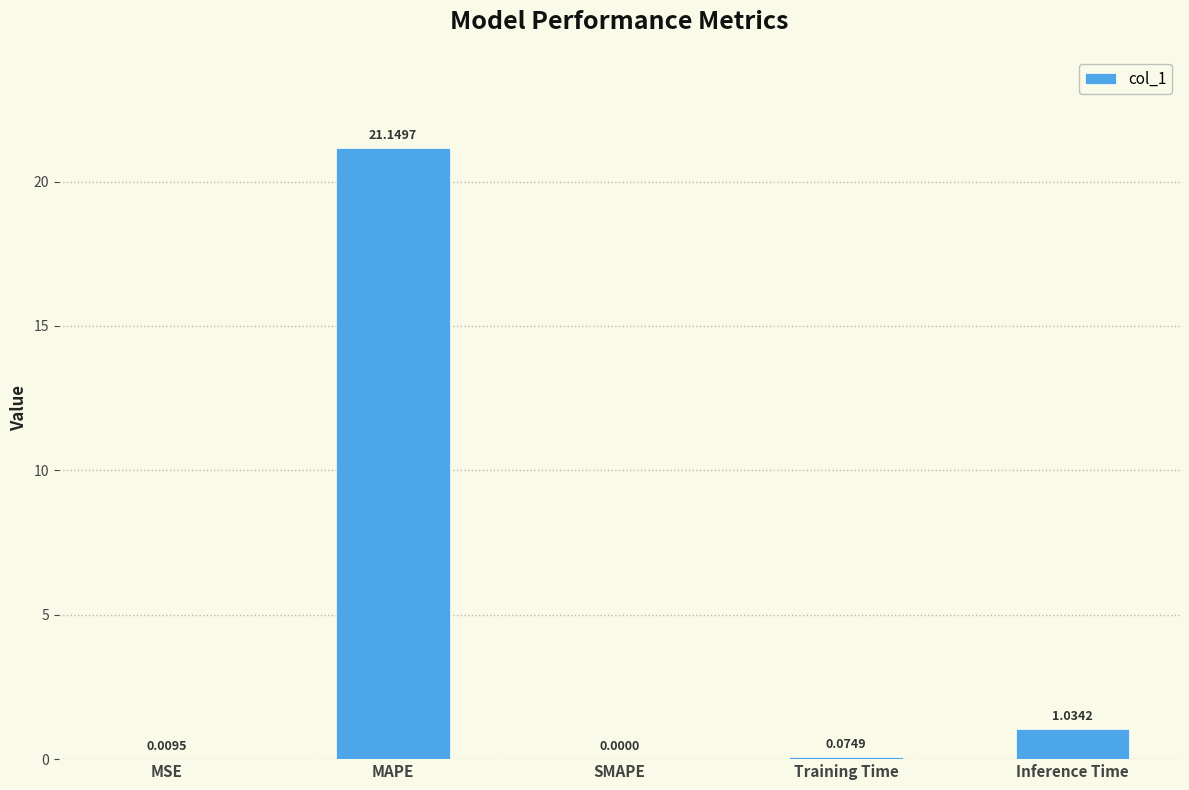

What is the change in value from MAPE to Training Time?

-21.1